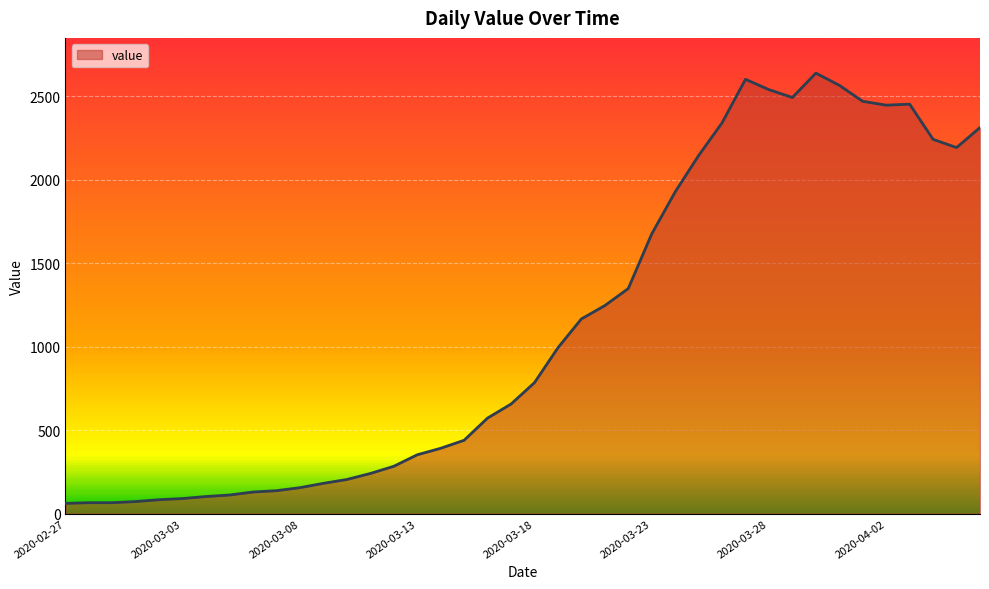

True or false: there are more than 2 points higher than both neighbors.

True